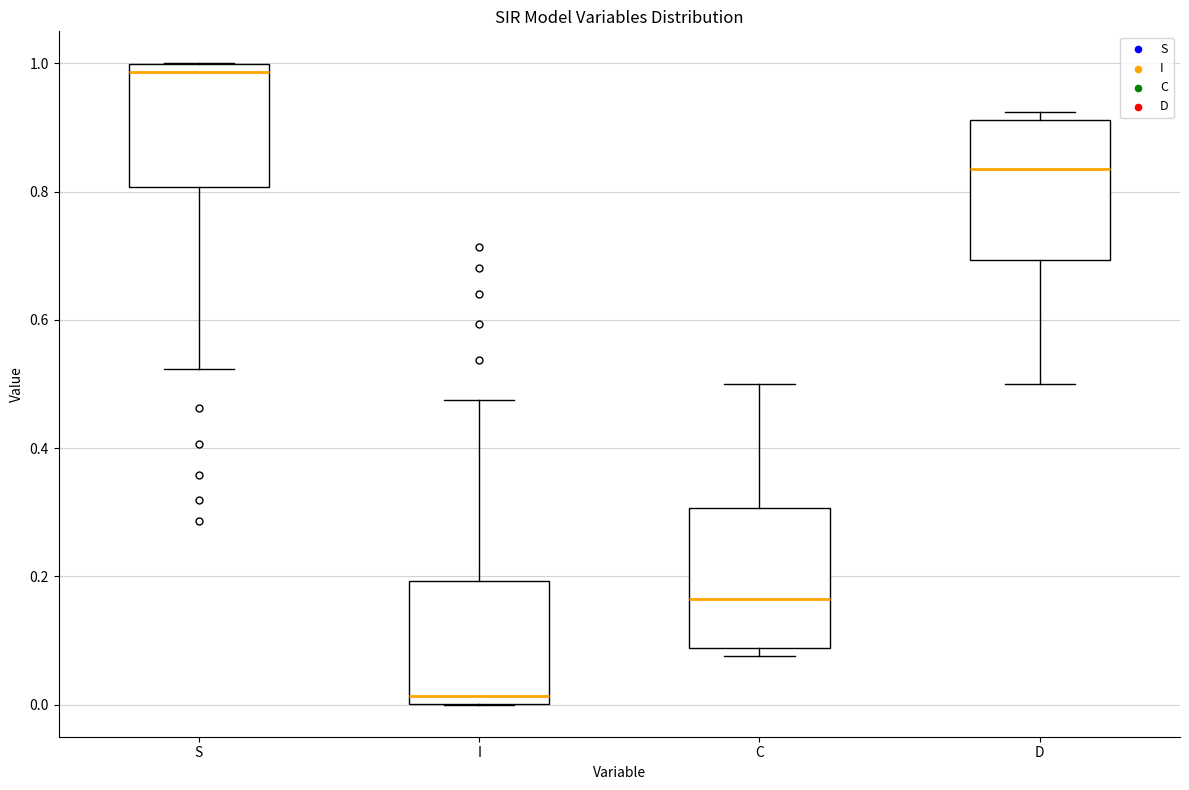

Where does the median line of the box for I sit on the y-axis? The values are not printed on the chart, so give them approximately, as read against the axis.

0.02